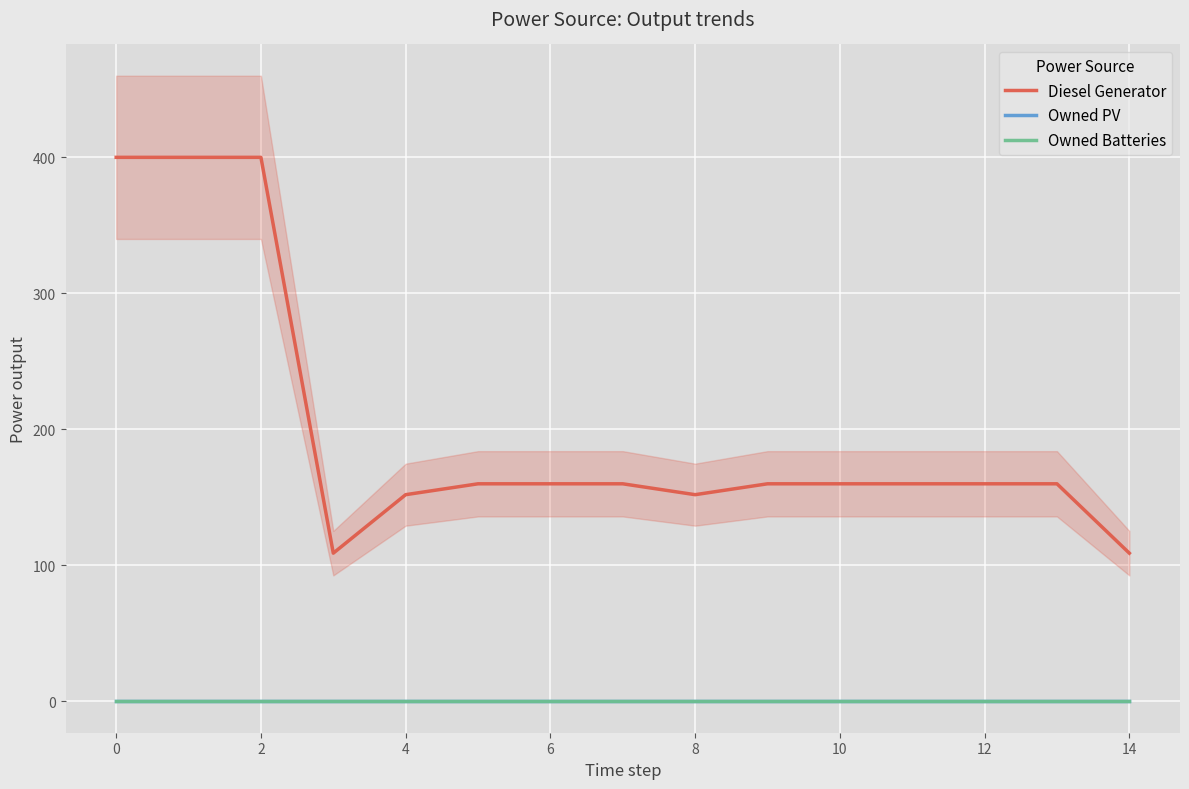

Does the chart display data point markers on the line(s)?

No